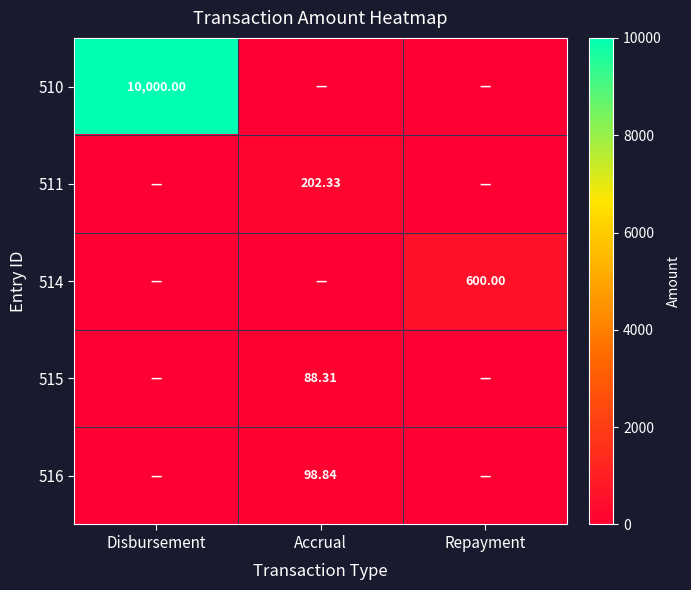

Which series has the widest spread of values?

510